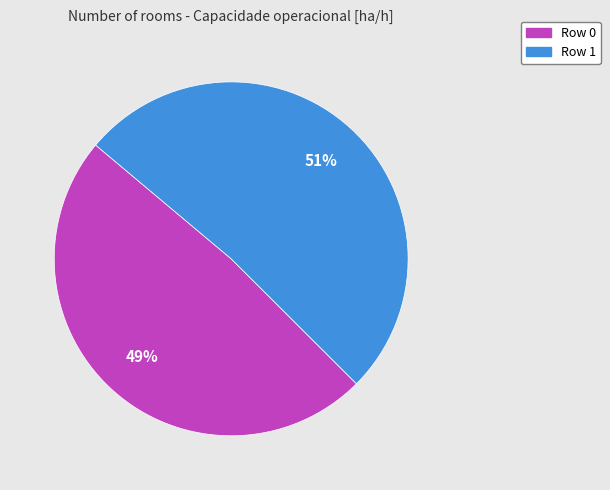

Is there a majority slice in this chart?

Yes